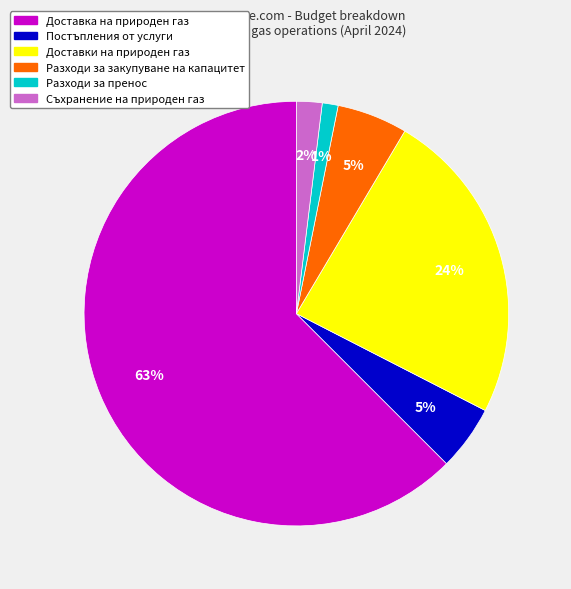

To the nearest percent, what is the average slice percentage?

17%